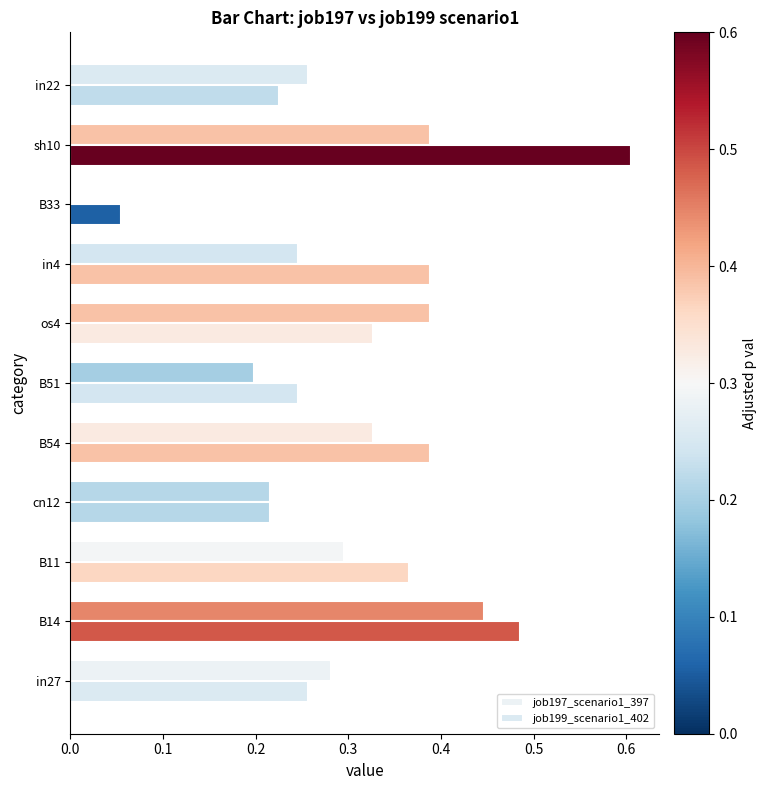

What is the lowest value of the job199_scenario1_402 series?

0.1